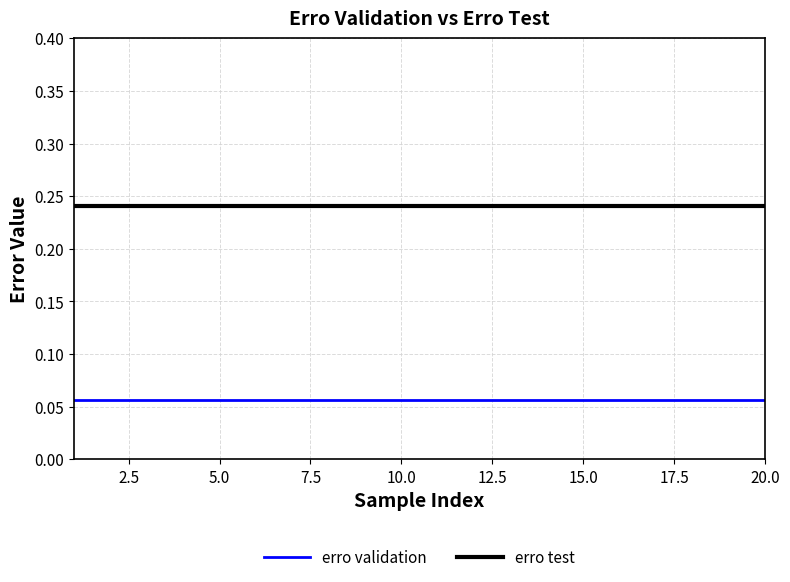

Rank the series by their average value, from highest to lowest.

erro test, erro validation